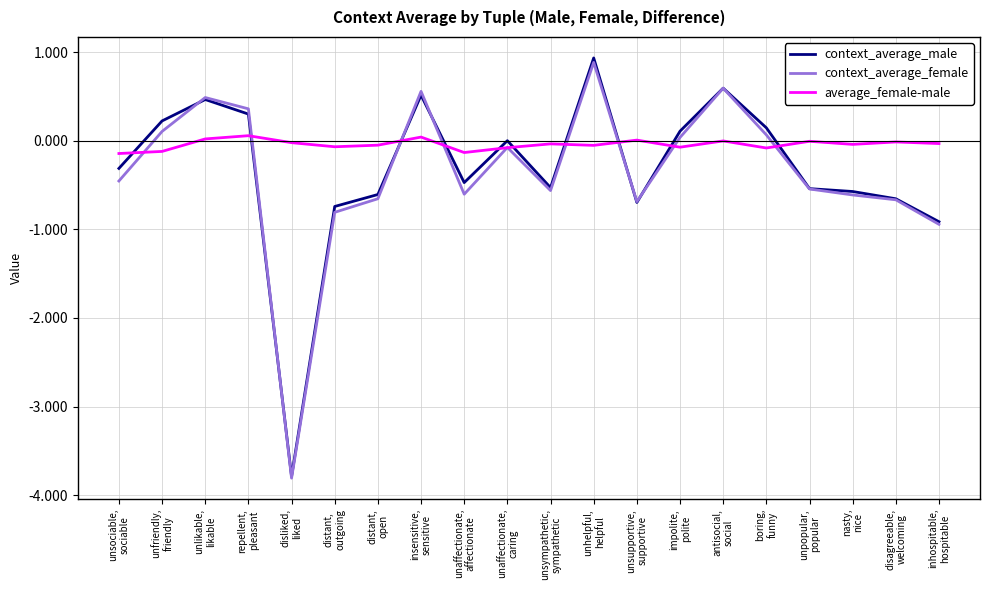

What is the sum of the context_average_female values at nasty,
nice and impolite,
polite?

-0.6